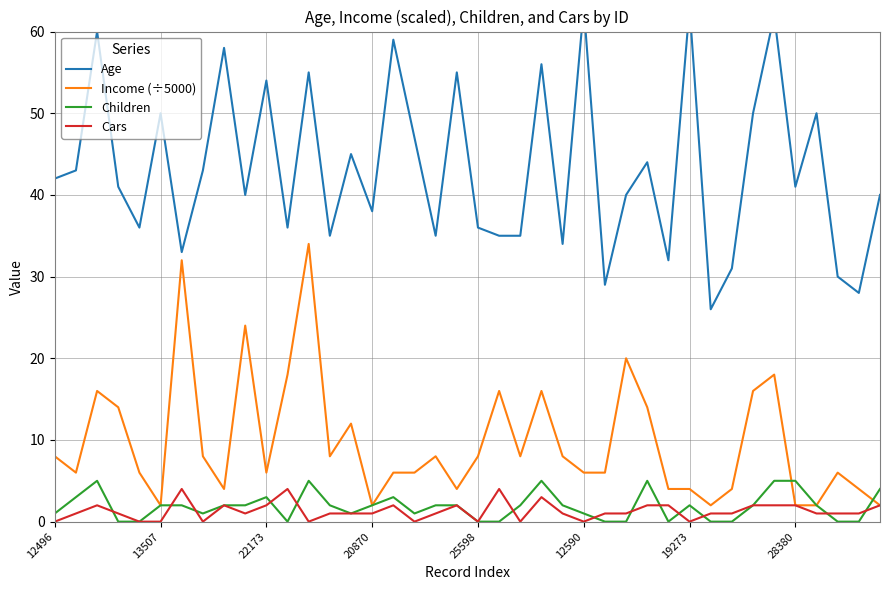

How many lines are shown in the chart?

4